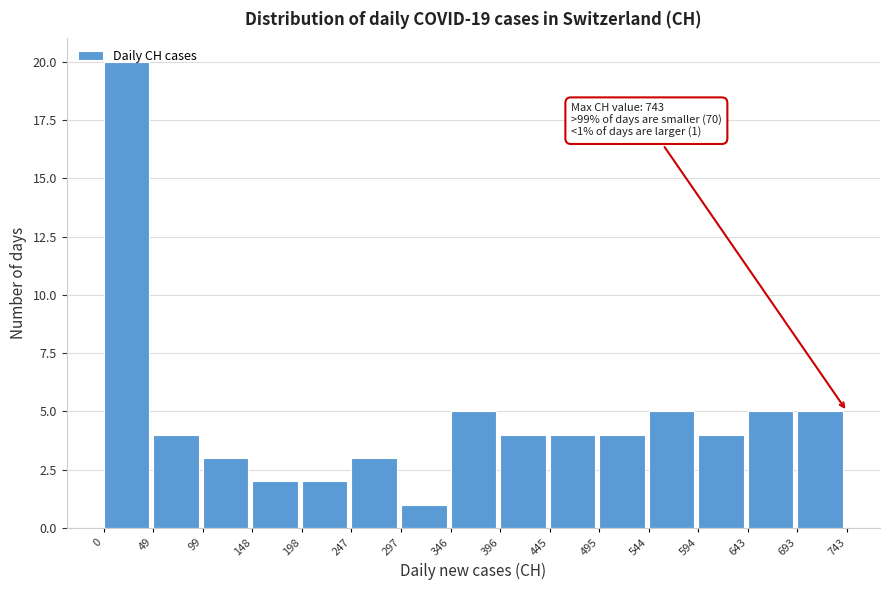

Over which range of the x-axis is the bar tallest?

0 to 49